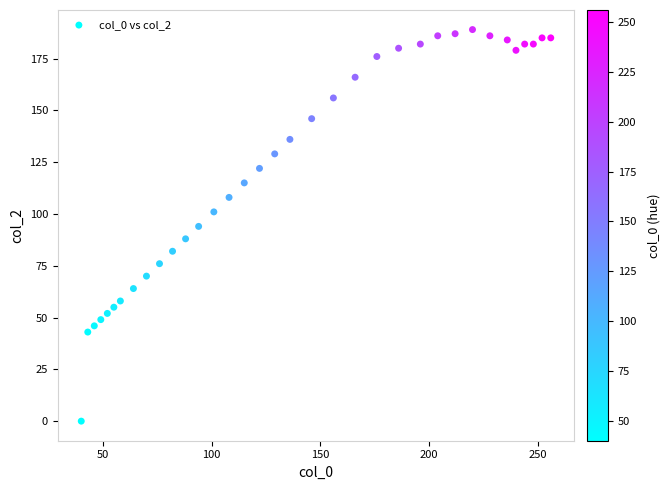

What is the range of X values (max minus min)?

216